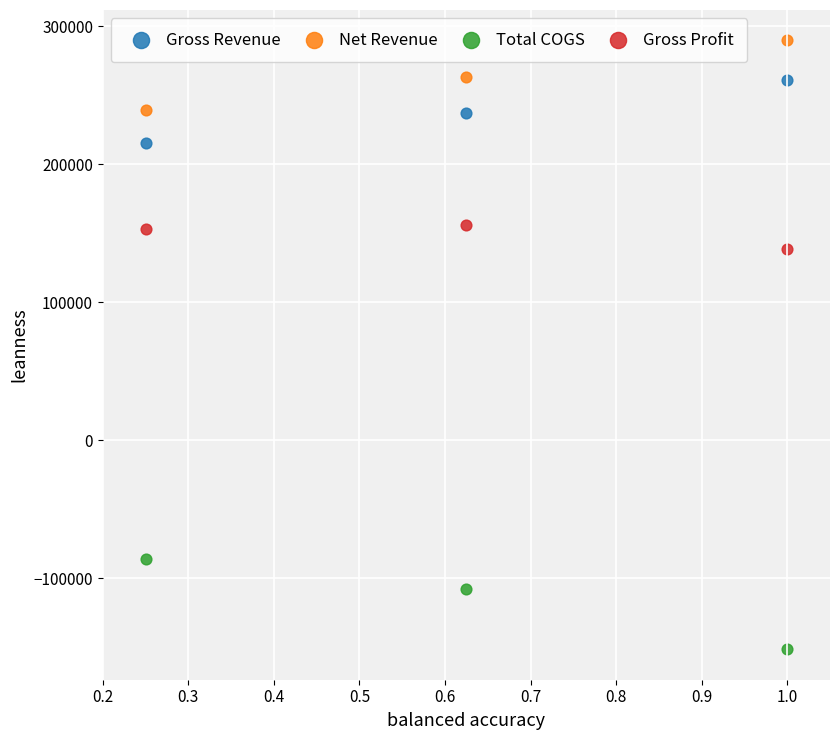

Across all series, what Y value is closest to 69151?

138302.8